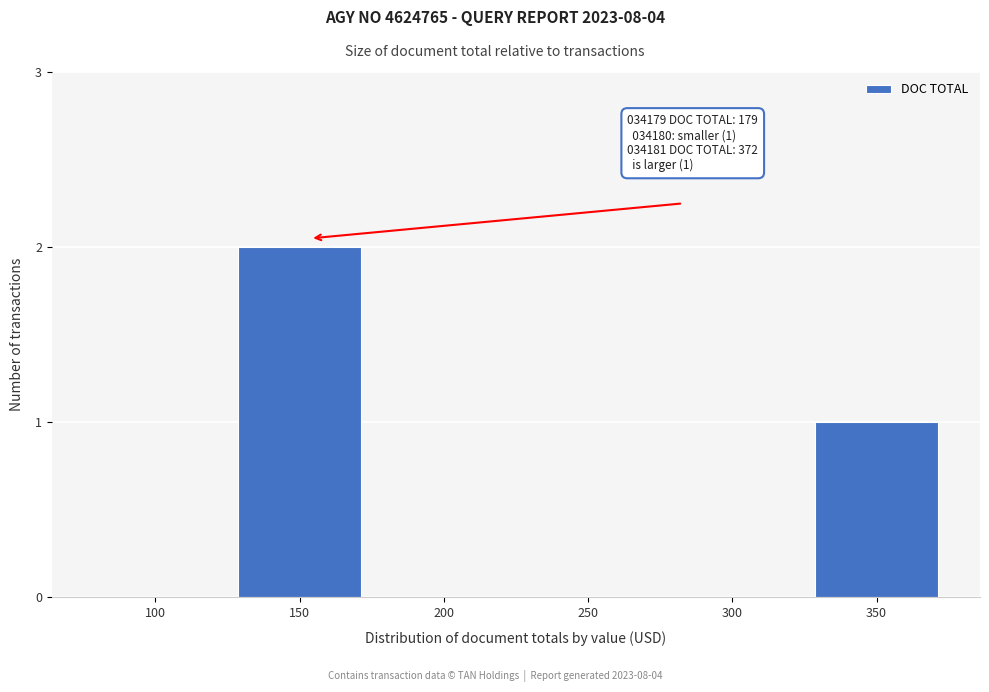

Reading left to right, list all the values displayed in this chart.

100=0	150=2	200=0	250=0	300=0	350=1